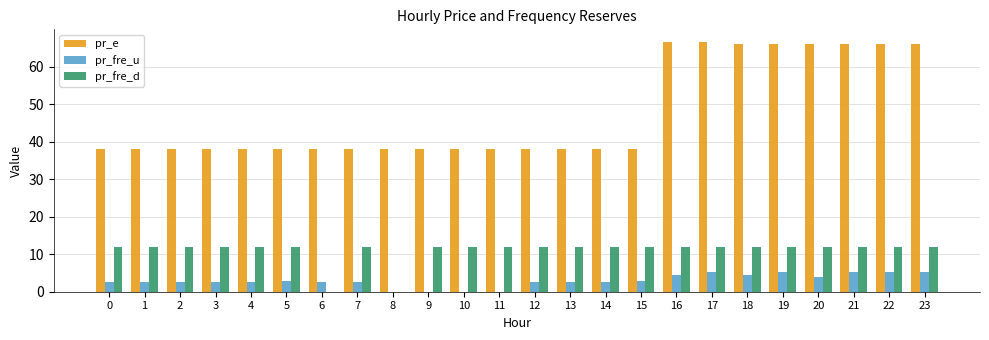

Between 8 and 20, which series saw the biggest shift?

pr_e